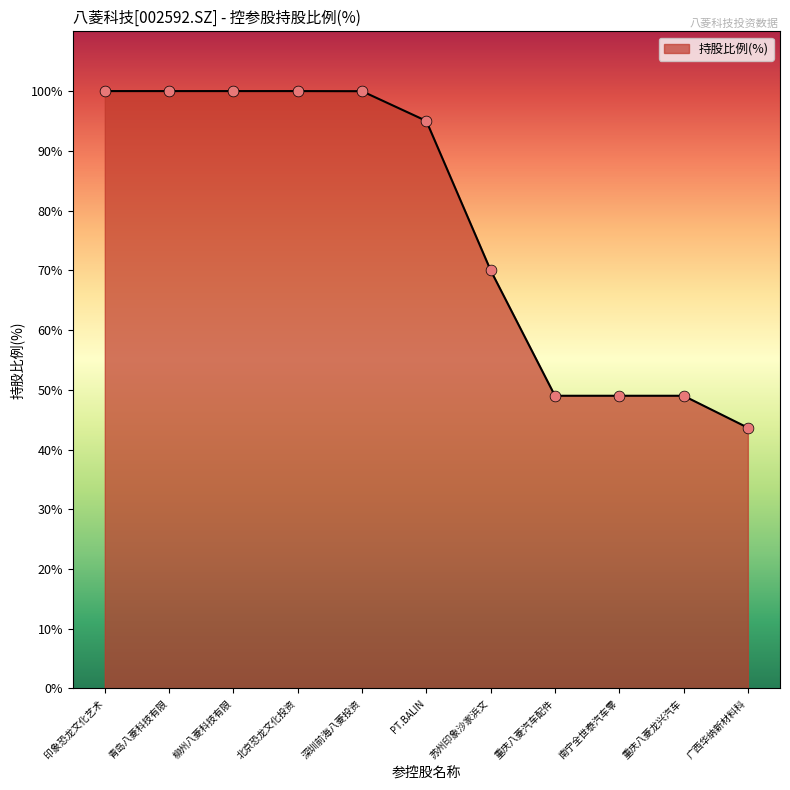

Between 南宁全世泰汽车零 and 印象恐龙文化艺术, which is larger?

印象恐龙文化艺术